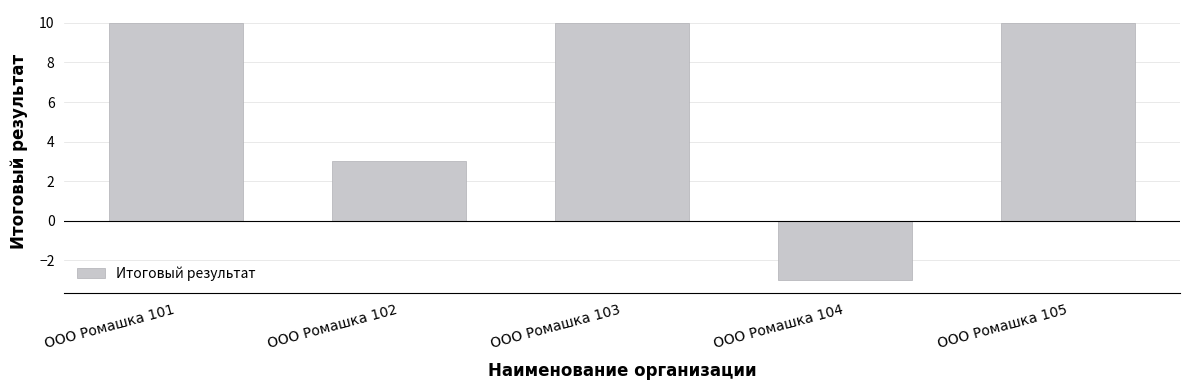

Read the value at ООО Ромашка 103, to the nearest 10.

10